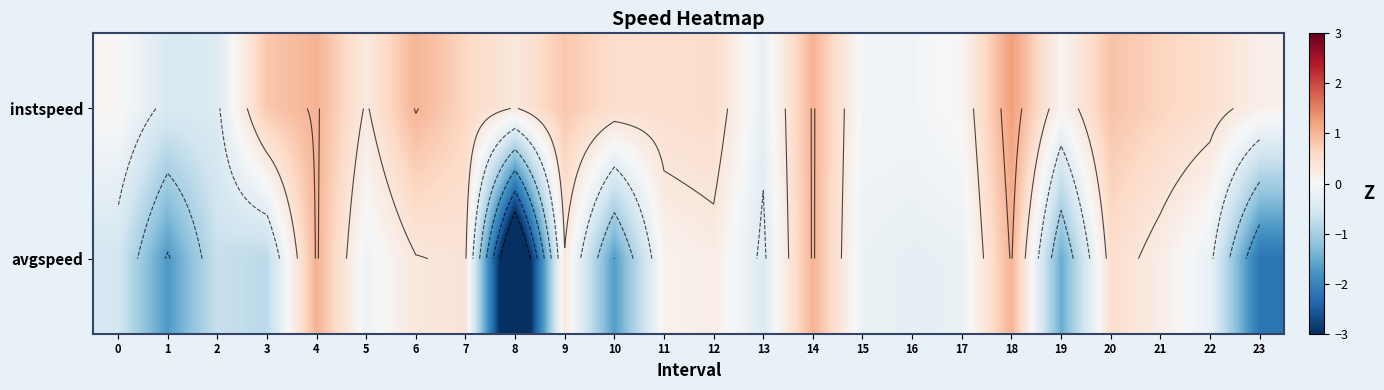

Is it true that instspeed equals 0.0 at 19?

False